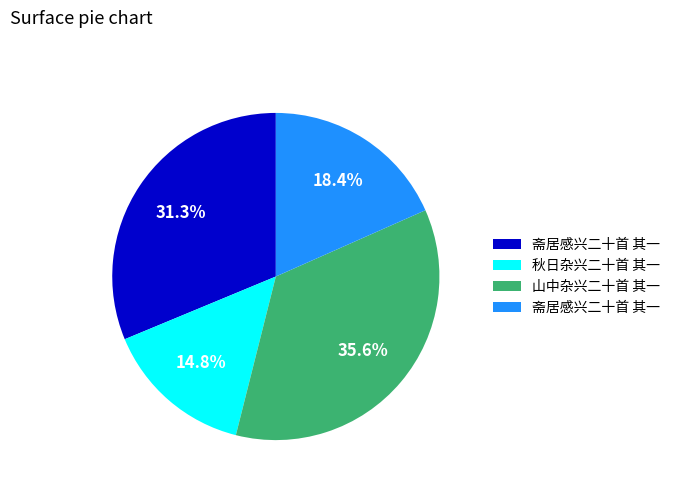

Is there a majority slice in this chart?

No